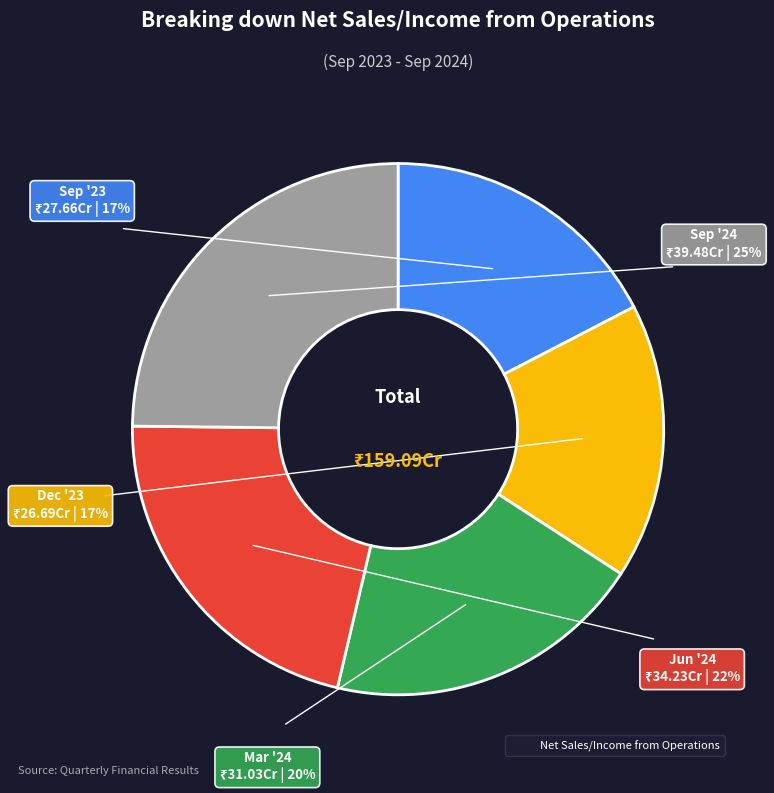

Between Mar '24 and Sep '24, which is larger?

Sep '24